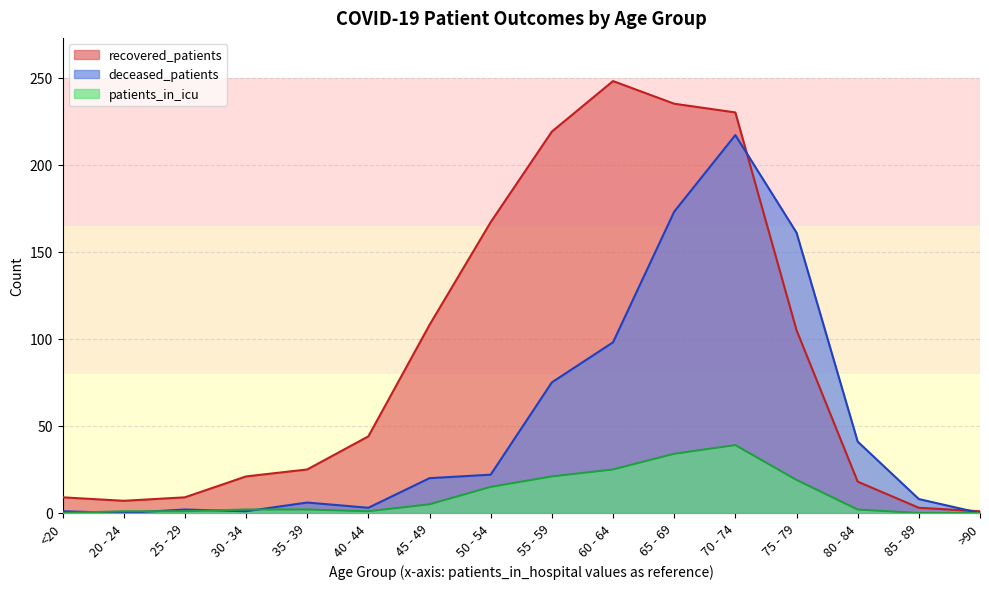

What is the sum of all recovered_patients values?

1449